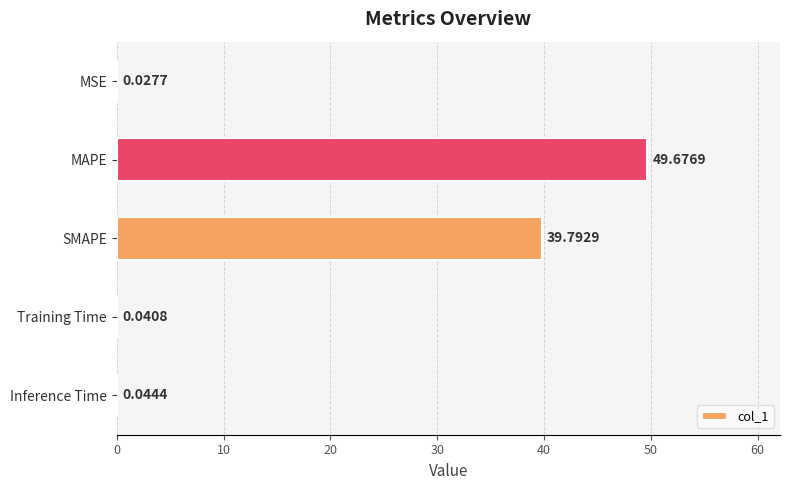

What is the sum of all values?

89.6